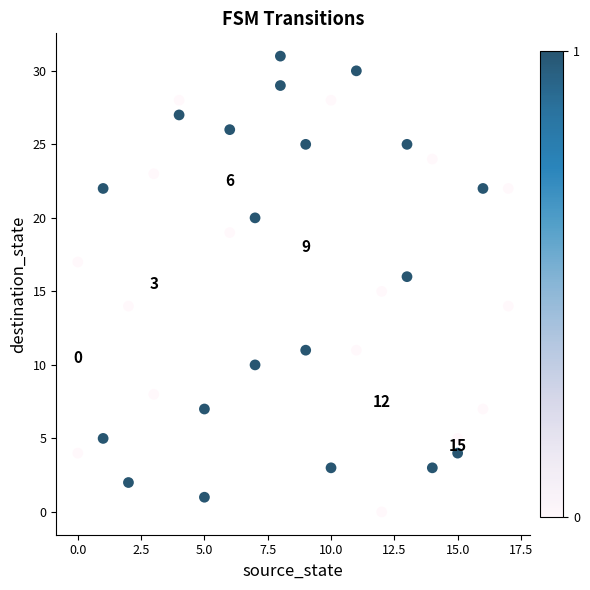

What is the range of Y values (max minus min)?

31